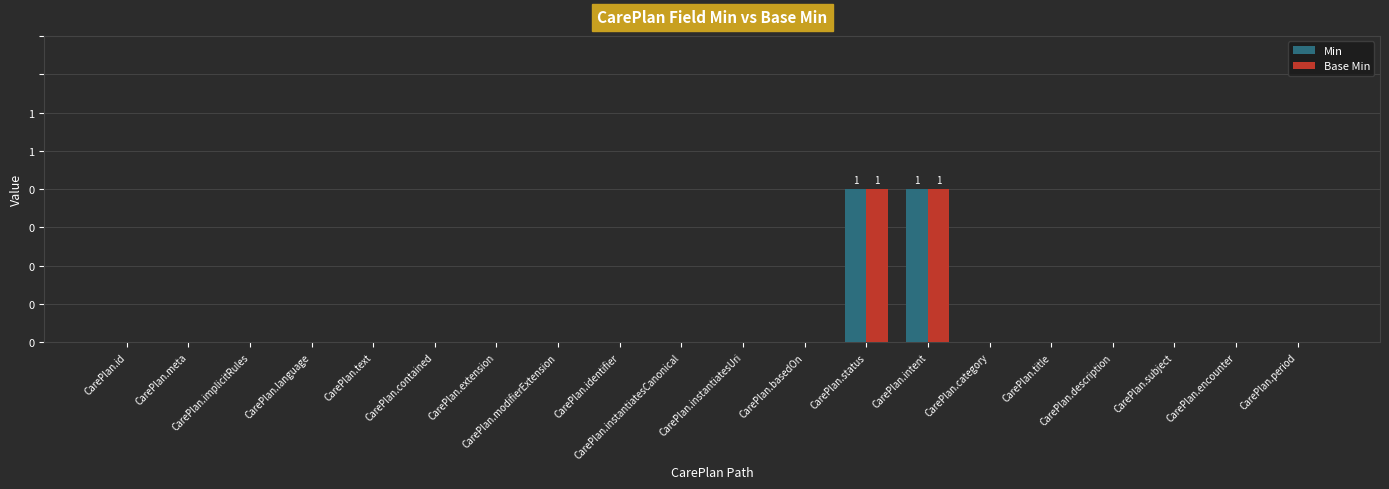

Rank the series at CarePlan.category from highest to lowest value.

Min, Base Min